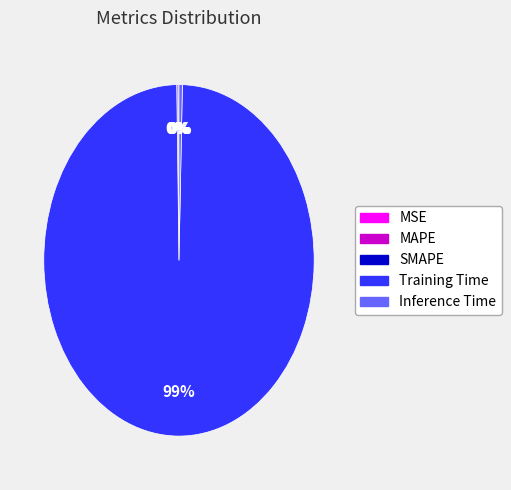

Which slice is the largest?

Training Time